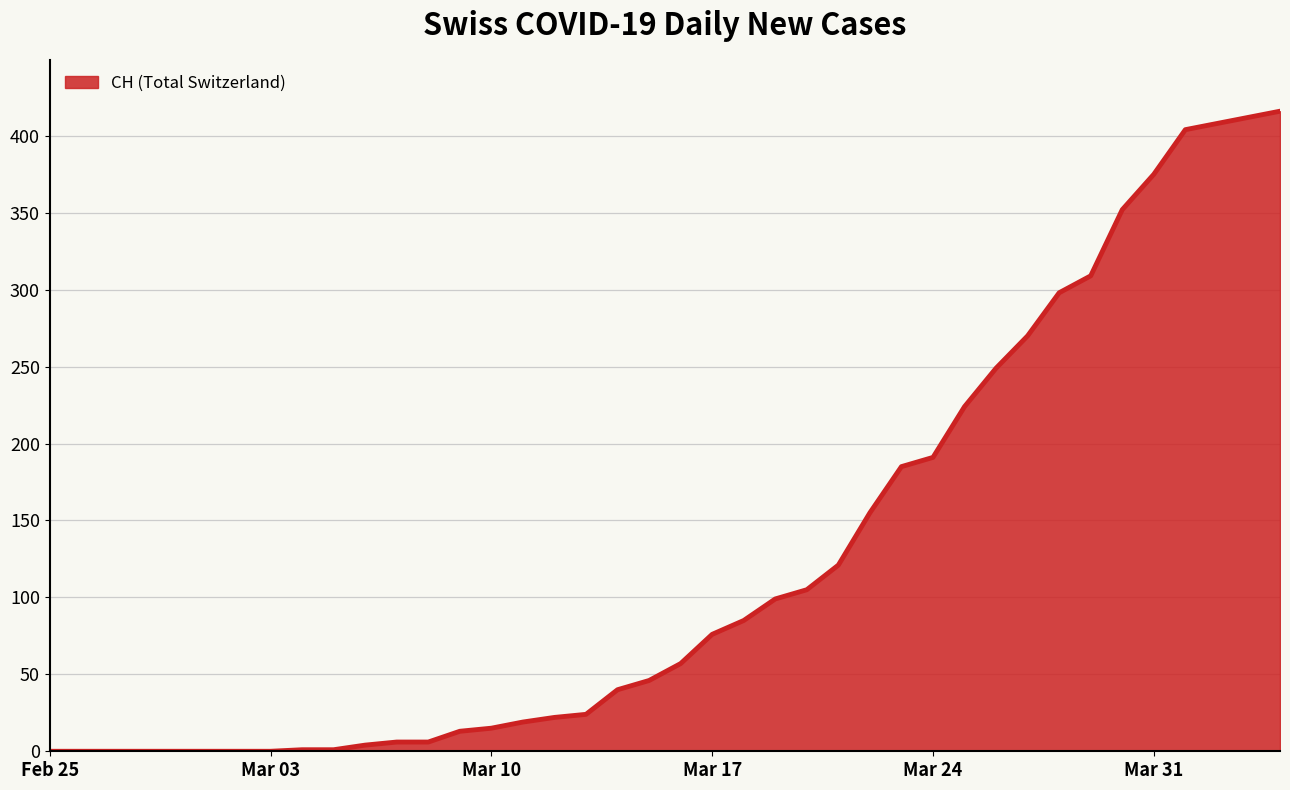

What is the difference between the maximum and minimum values?

416